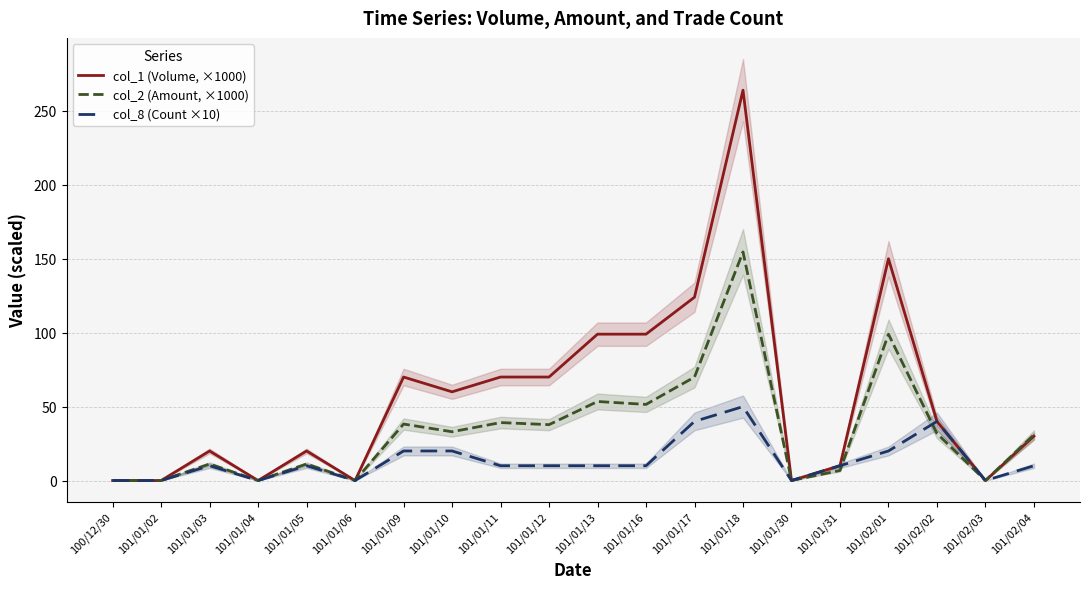

True or false: col_8 (Count ×10) has more than 2 points higher than both neighbors.

True